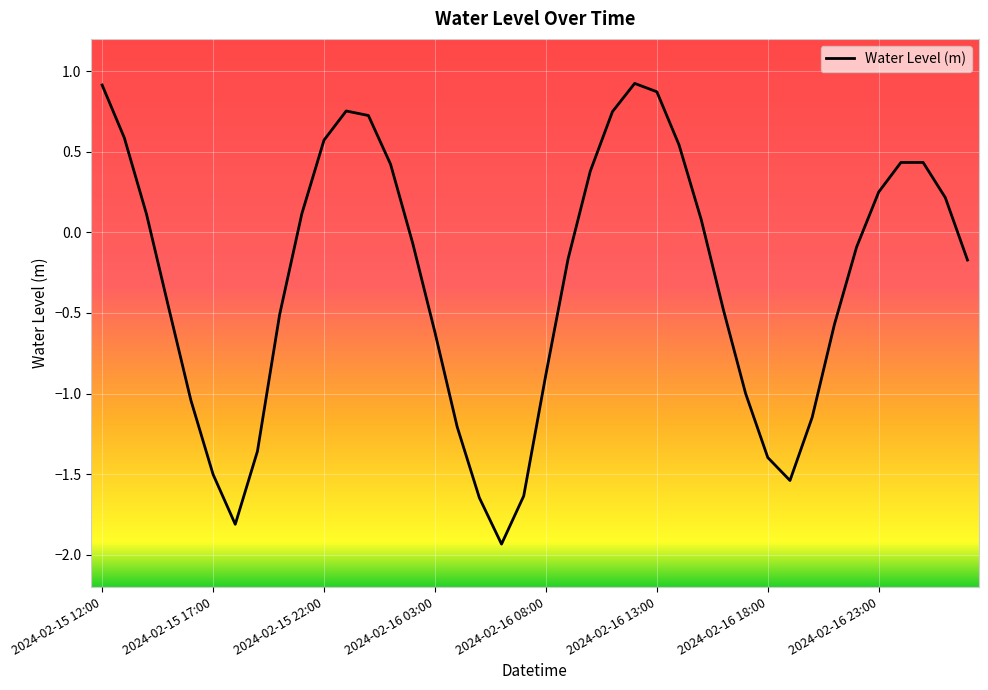

What is the maximum value shown in the chart?

0.9